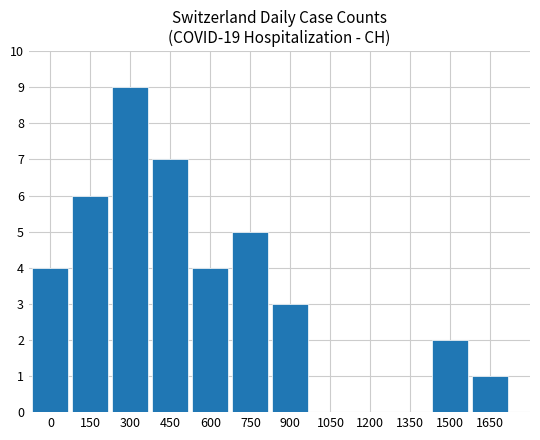

Reading left to right, list all the values displayed in this chart.

4	6	9	7	4	5	3	0	0	0	2	1